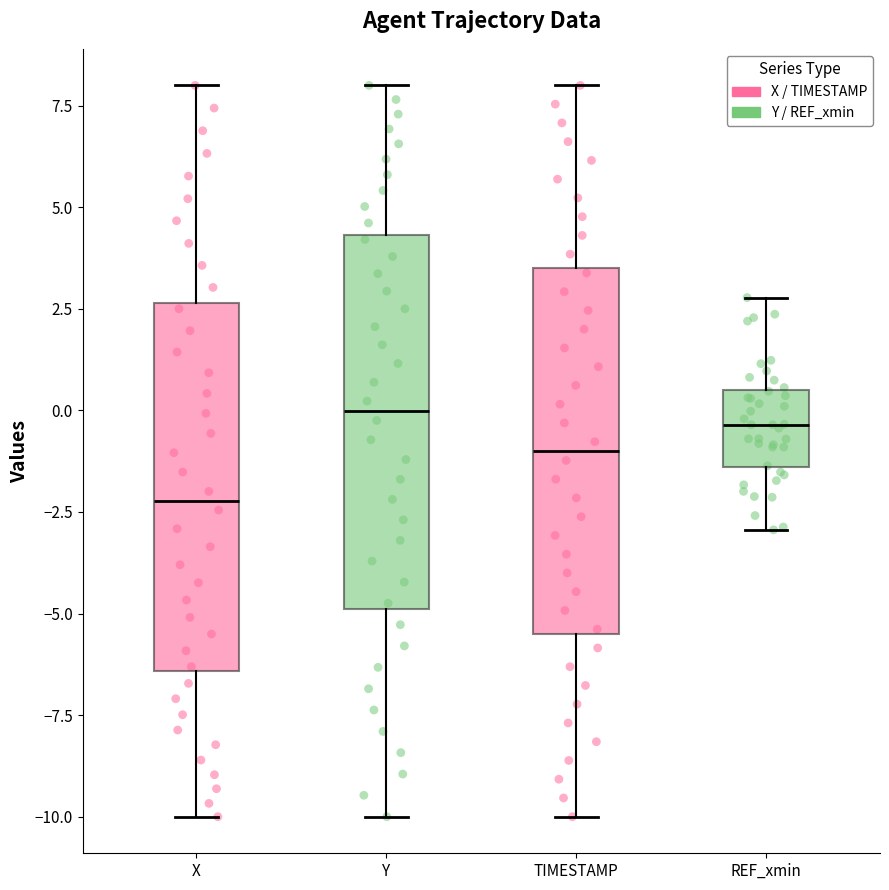

Reading left to right, transcribe this box plot: for each box, give where its median line is, the range the box spans, and where its two whiskers end, as read against the y-axis. The values are not printed on the chart, so give them approximately, as read against the axis.

X: median -2.0, box -6.5 to 2.5, whiskers -10.0 to 8.0
Y: median 0.0, box -5.0 to 4.5, whiskers -10.0 to 8.0
TIMESTAMP: median -1.0, box -5.5 to 3.5, whiskers -10.0 to 8.0
REF_xmin: median -0.5, box -1.5 to 0.5, whiskers -3.0 to 3.0